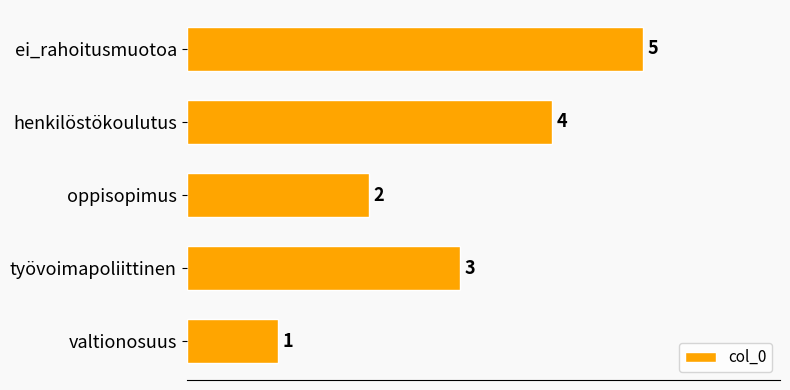

Rank the categories by value from highest to lowest.

ei_rahoitusmuotoa, henkilöstökoulutus, työvoimapoliittinen, oppisopimus, valtionosuus